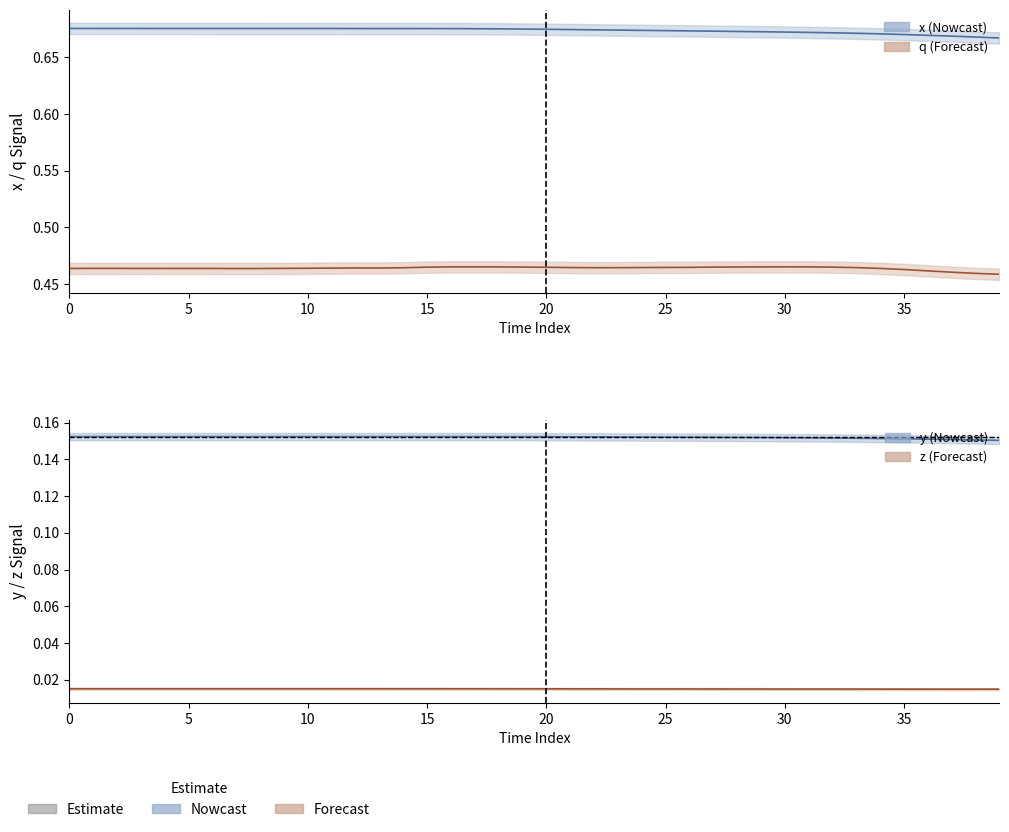

At which label does y reach its peak?

16